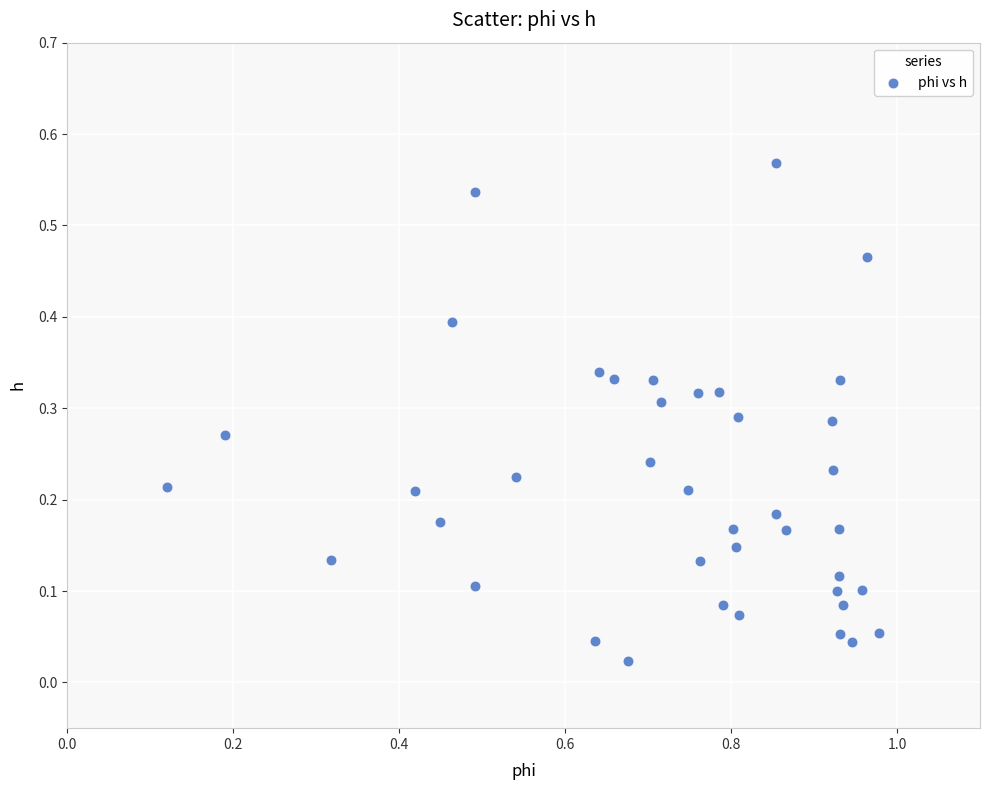

What is the range of X values (max minus min)?

0.9